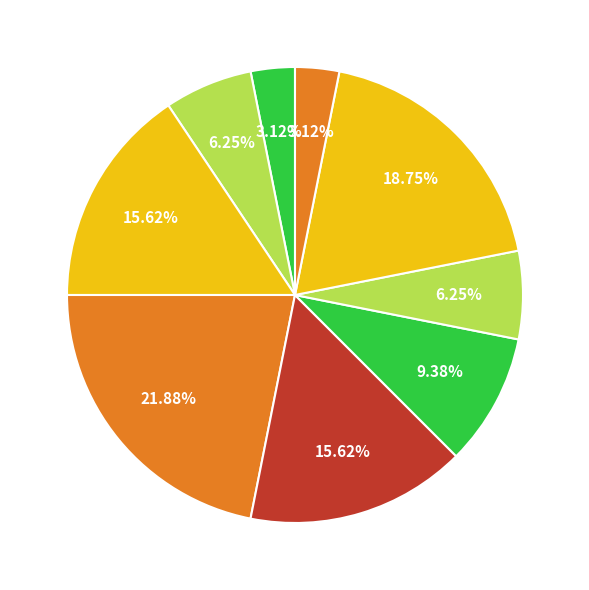

How many slices are in this pie chart?

9